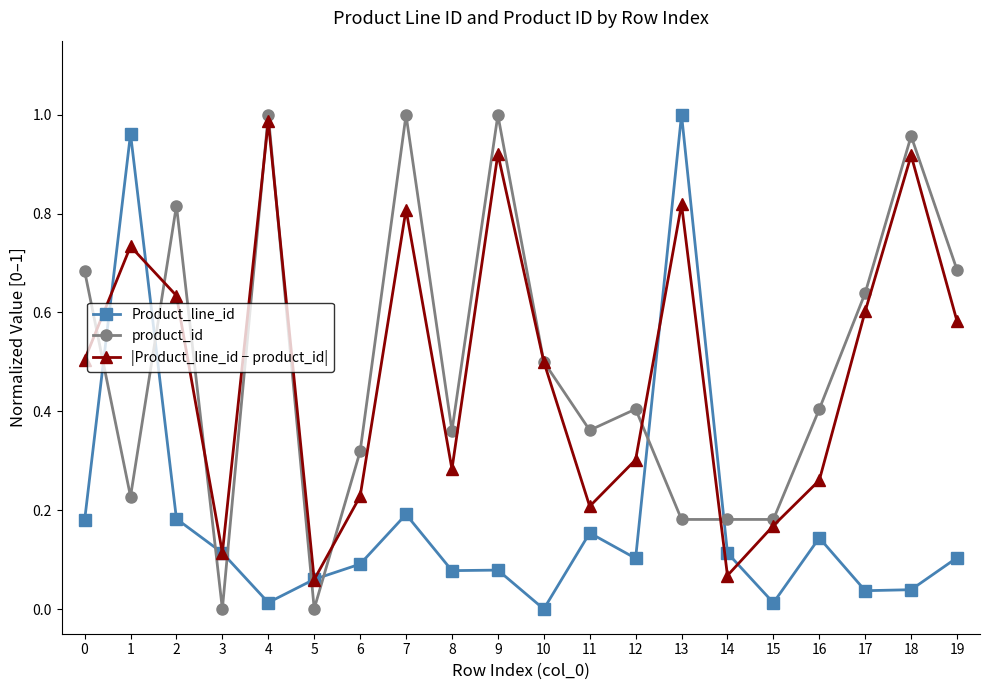

What is the total value across all series at 13?

2.0